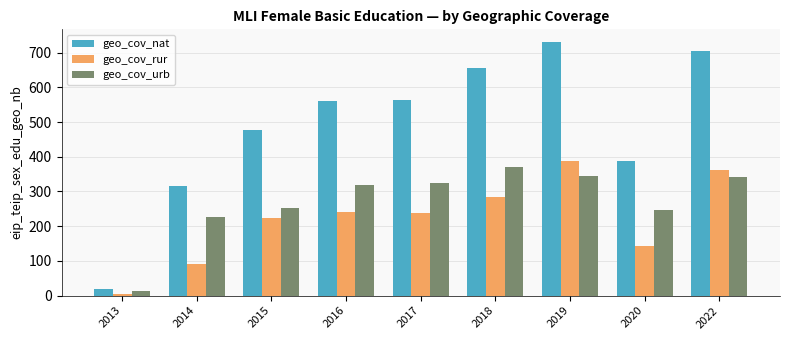

At 2019, list the series in order from largest to smallest.

geo_cov_nat, geo_cov_rur, geo_cov_urb